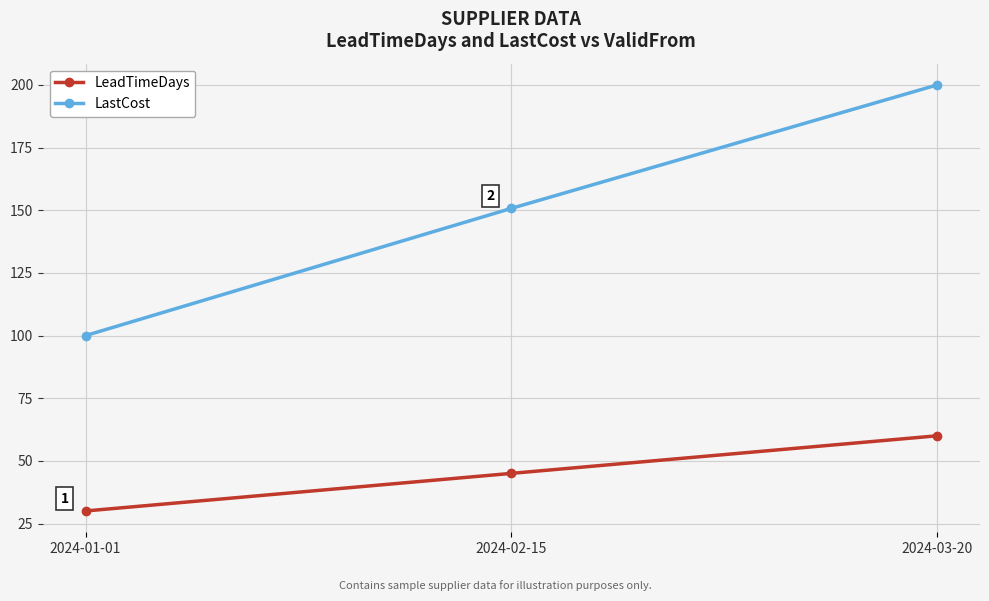

What is the average value of the LastCost series?

150.2